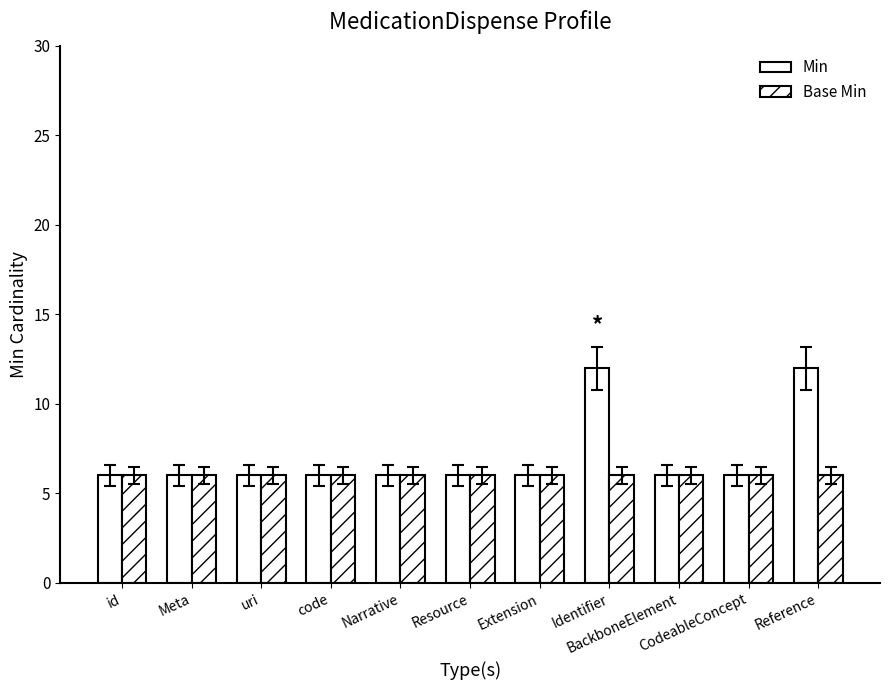

The value of Min at BackboneElement is 6. True or false?

True